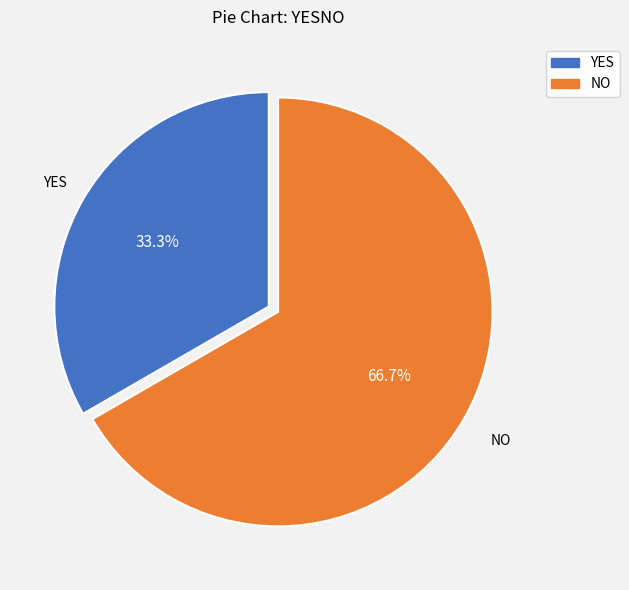

Does YES represent more than half of the total?

No